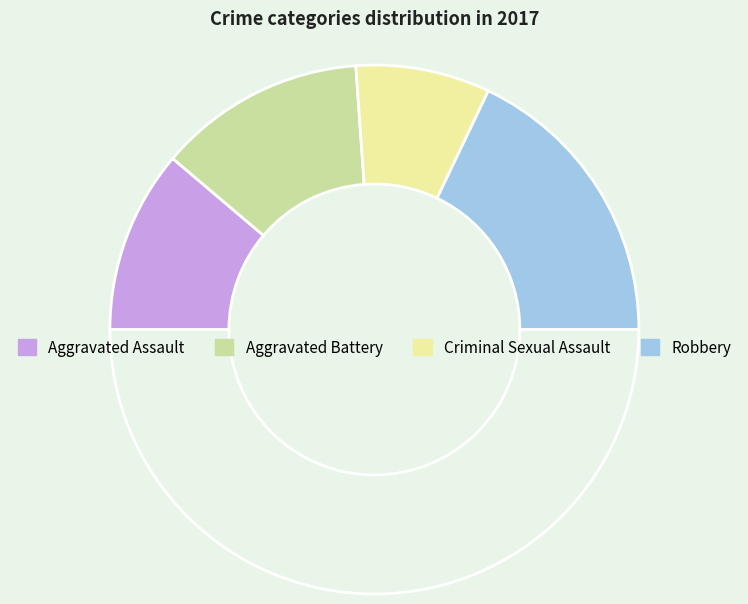

How many slices are in this pie chart?

5